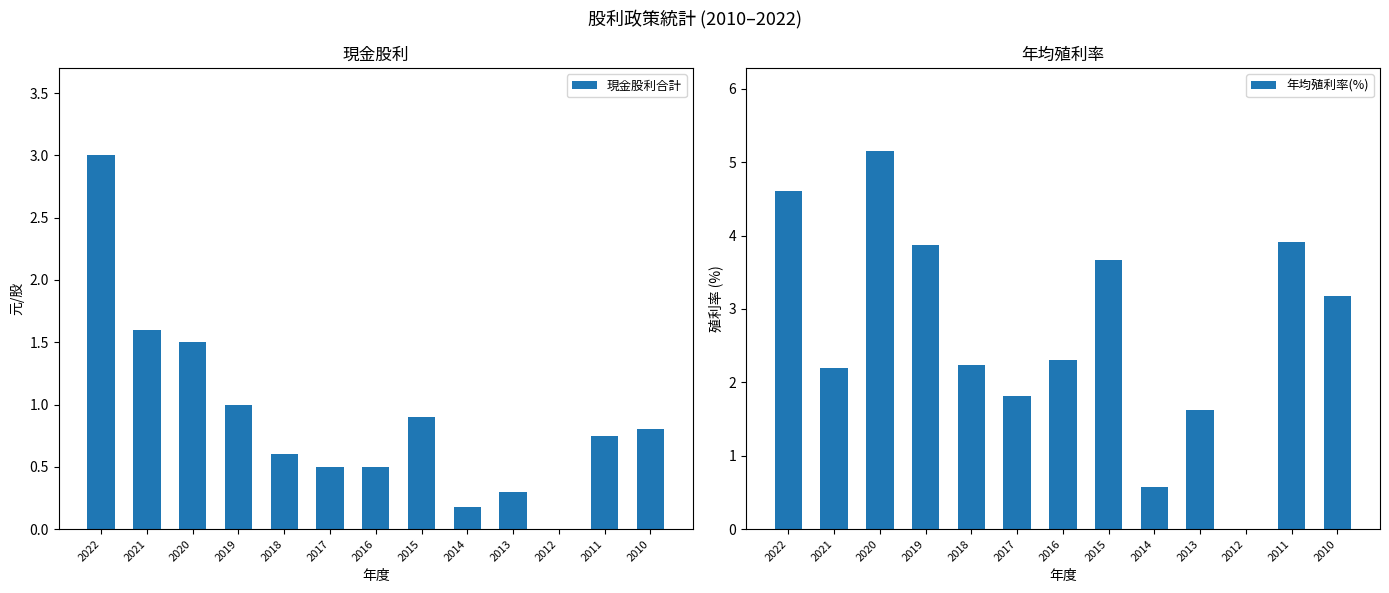

What are all the series names shown in the legend?

現金股利合計, 年均殖利率(%)